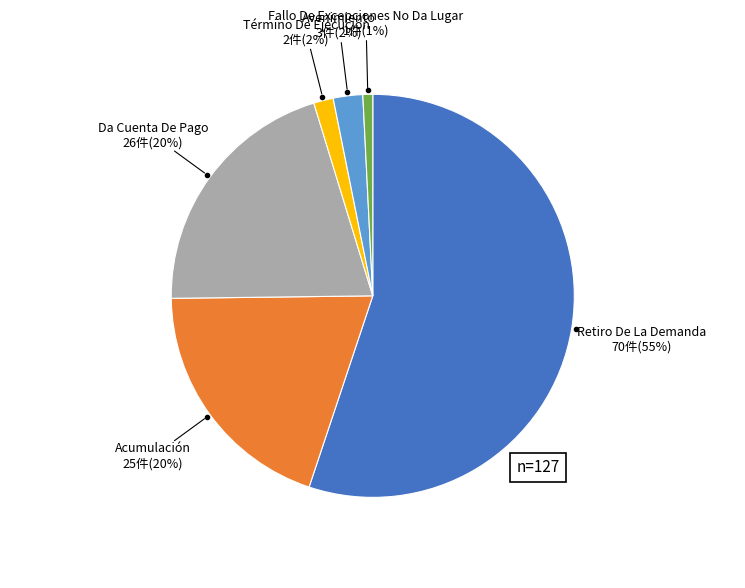

To the nearest percent, what is the difference between the largest and smallest slice percentages?

54%